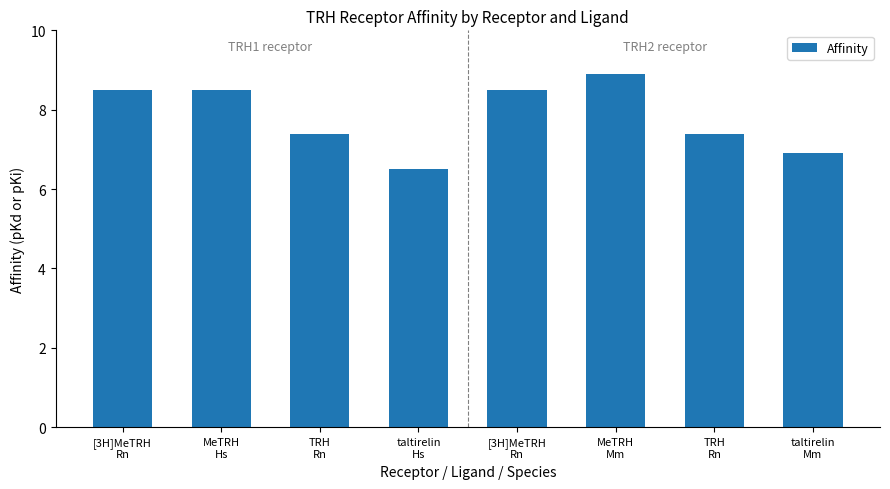

Are the bars horizontal?

No